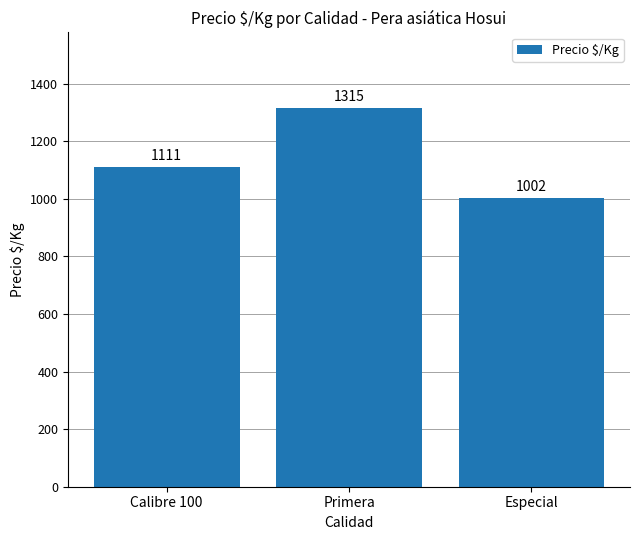

How many bars are there in total?

3